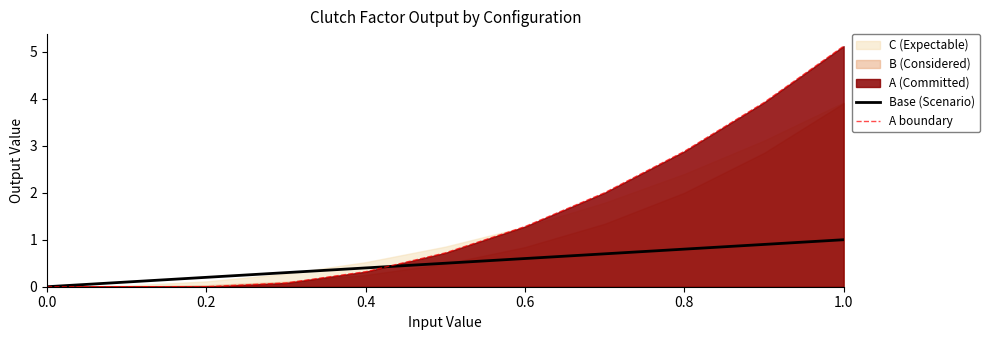

What is the maximum value for A boundary?

5.1